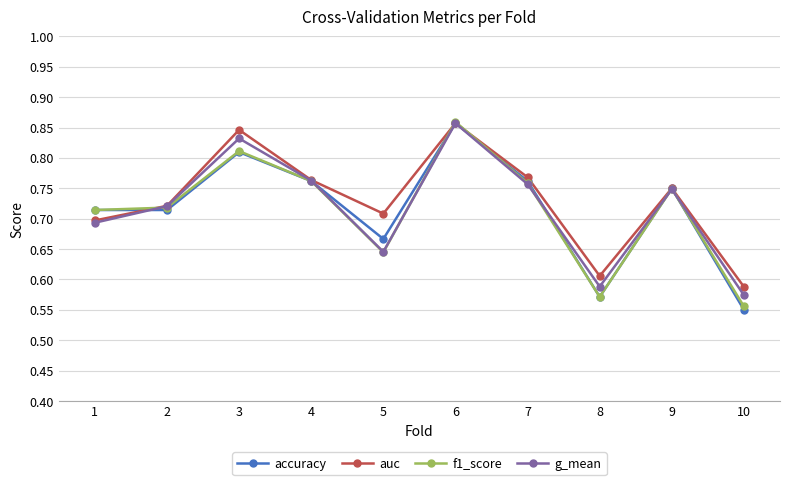

How many interior local peaks does the g_mean series have?

3